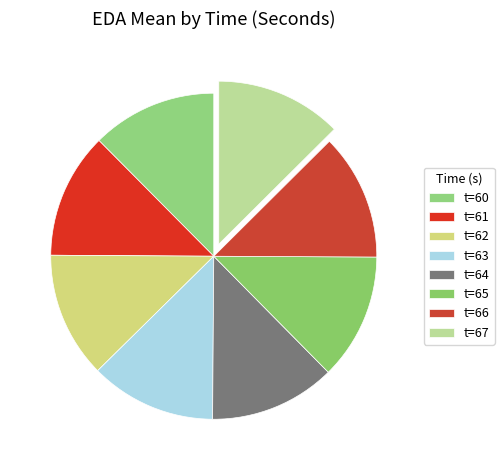

Count the number of slices in the pie.

8